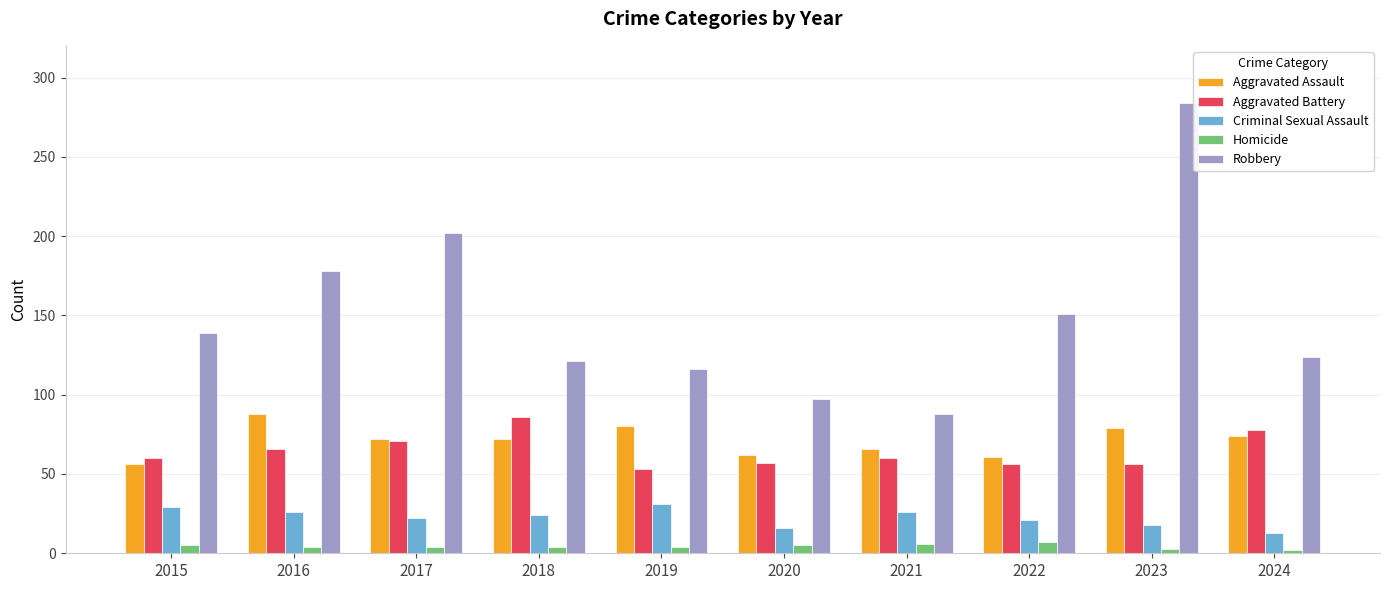

At which category is the sum across all series the highest?

2023